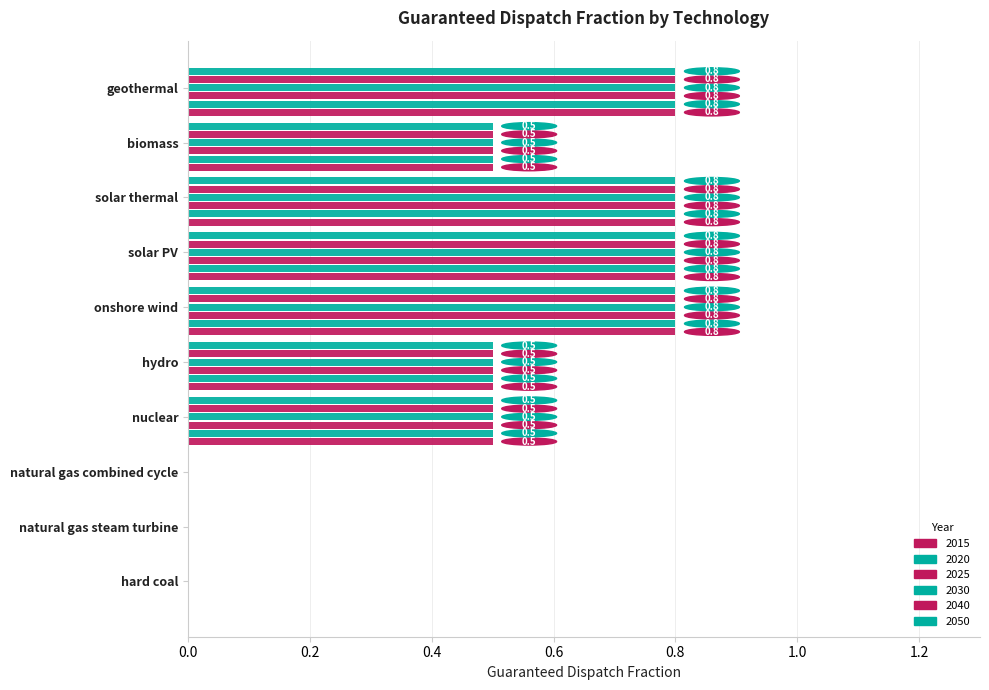

Which series changed the most between hydro and onshore wind?

2015